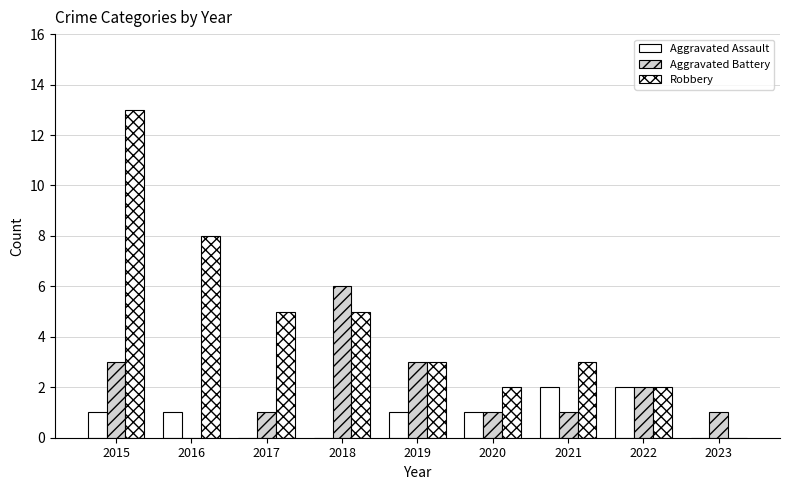

Which series changed the most between 2019 and 2021?

Aggravated Battery